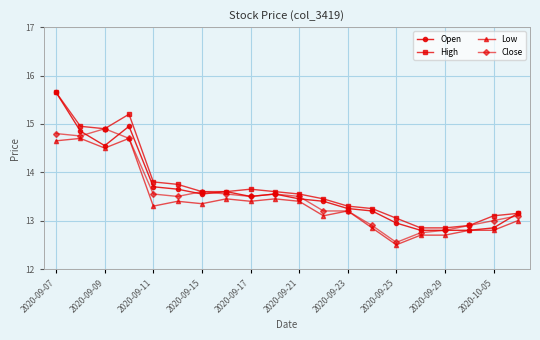

What is the minimum value for Close?

12.6